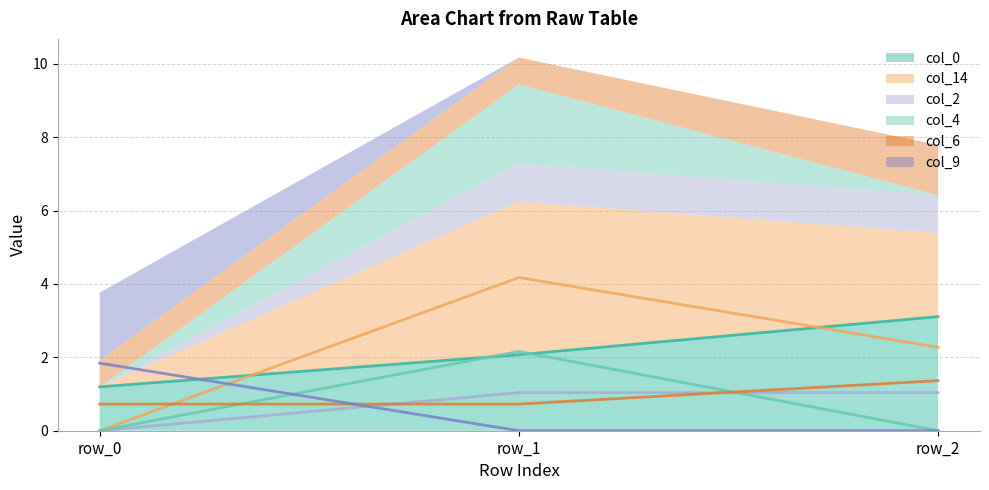

What is the spread (max minus min) of values at row_0?

1.8